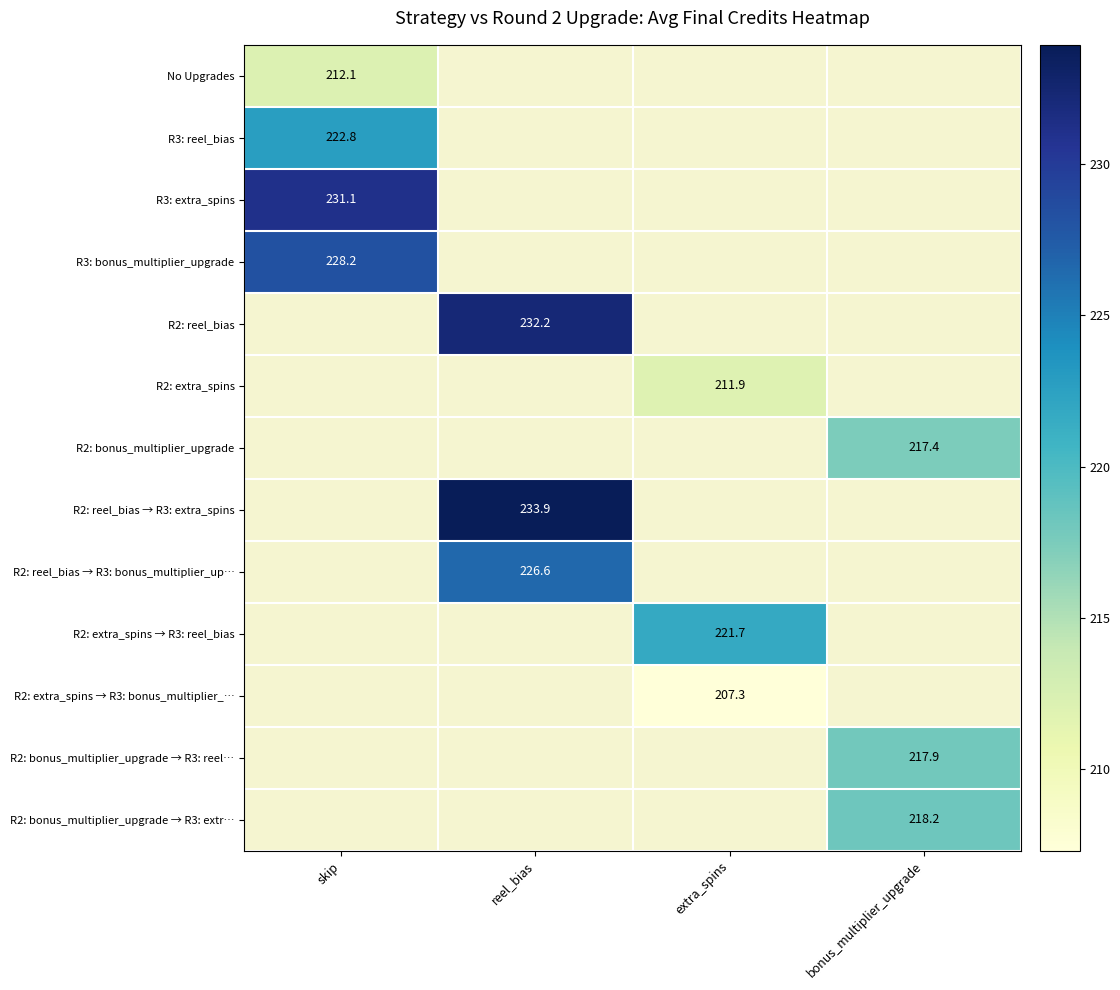

The R2: extra_spins → R3: reel_bias series shows 306.5 at extra_spins. True or false?

False